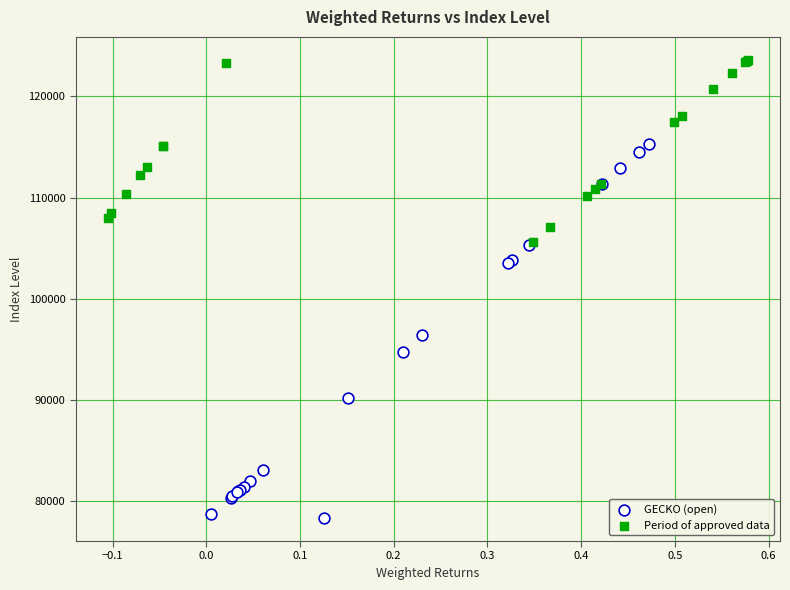

Which series reaches the minimum Y coordinate?

GECKO (open)